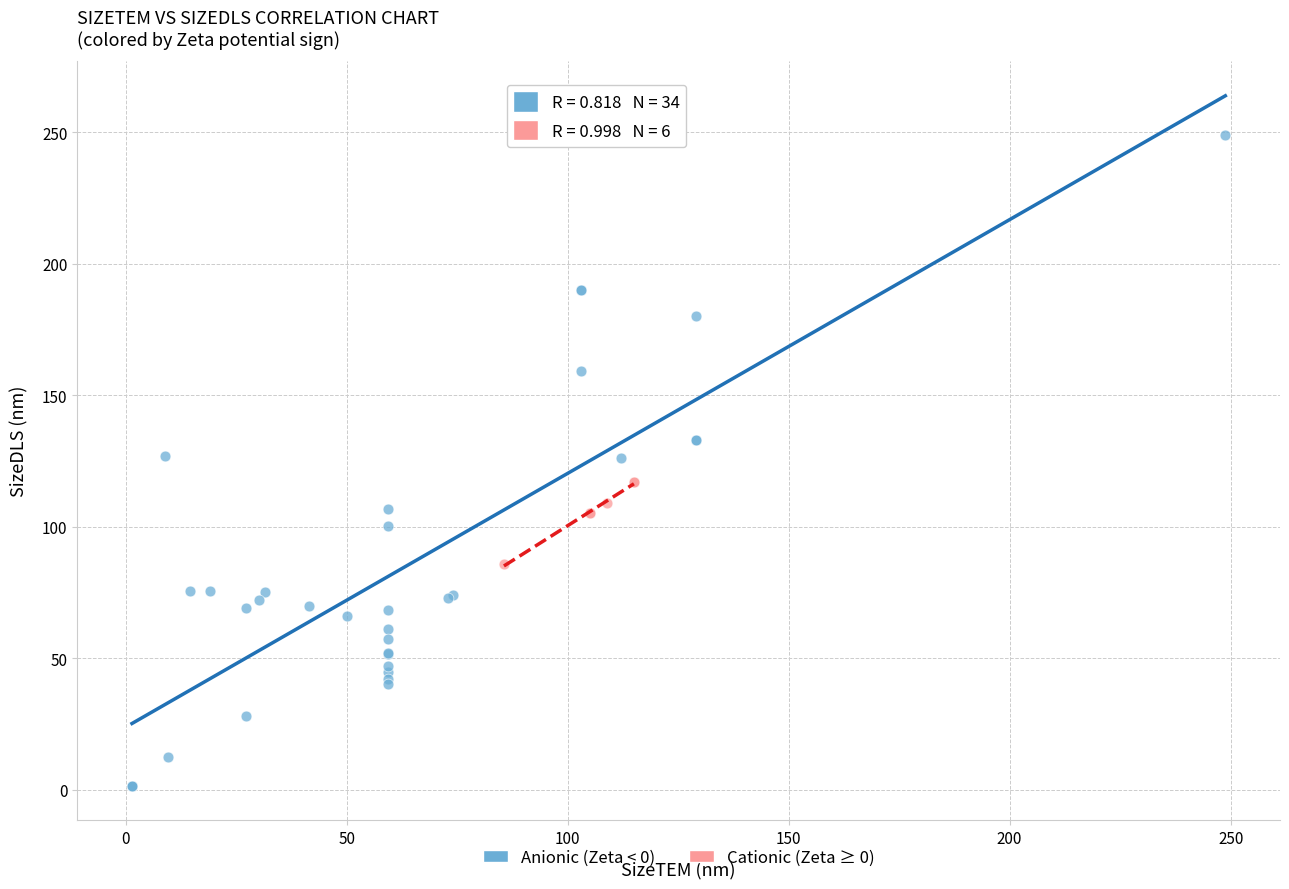

Which series contains the lowest Y value?

Anionic (Zeta < 0)